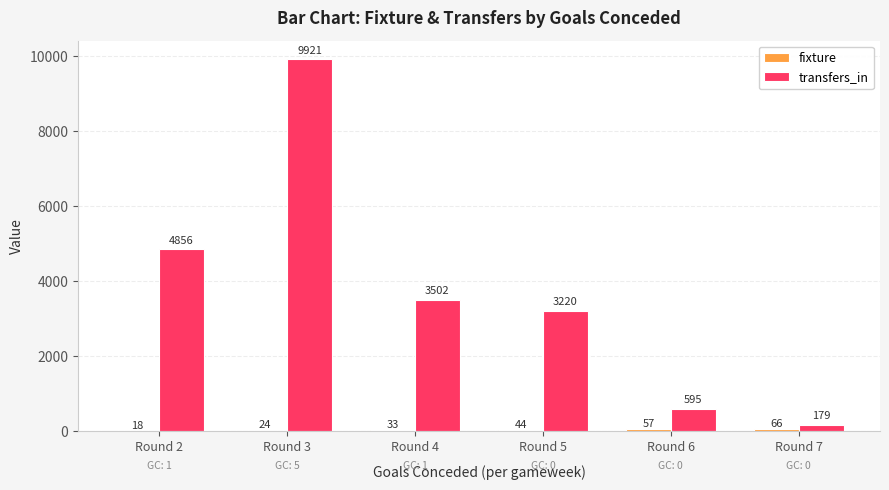

What is the sum of the transfers_in values at Round 5 and Round 4?

6722